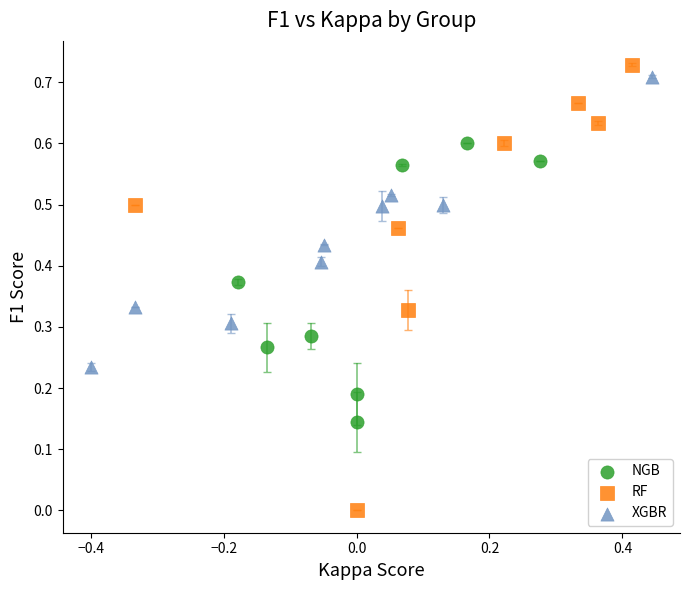

Which series has the widest spread of Y values?

RF